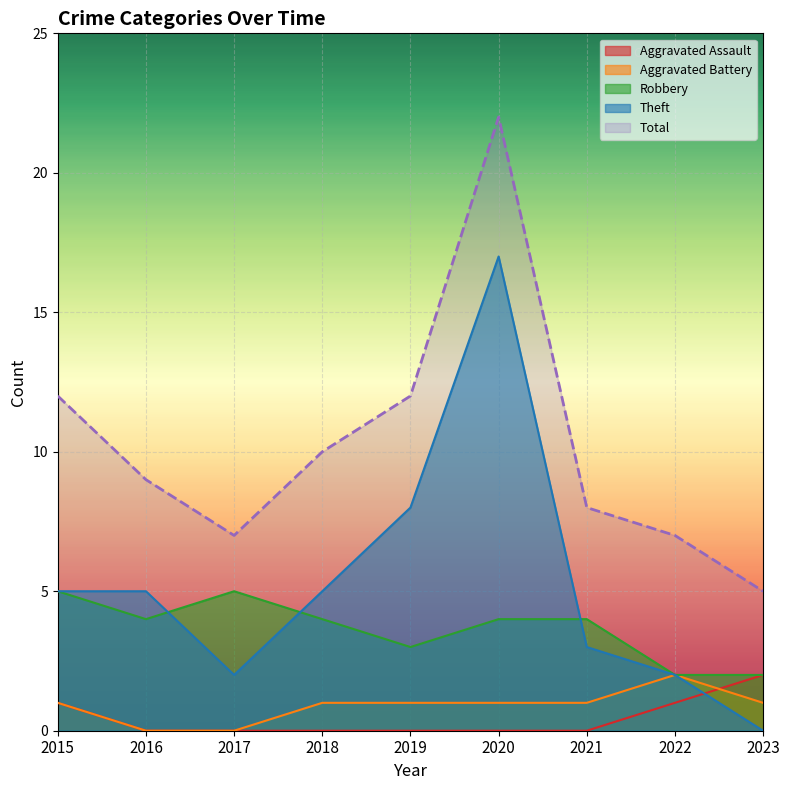

How many lines are shown in the chart?

5